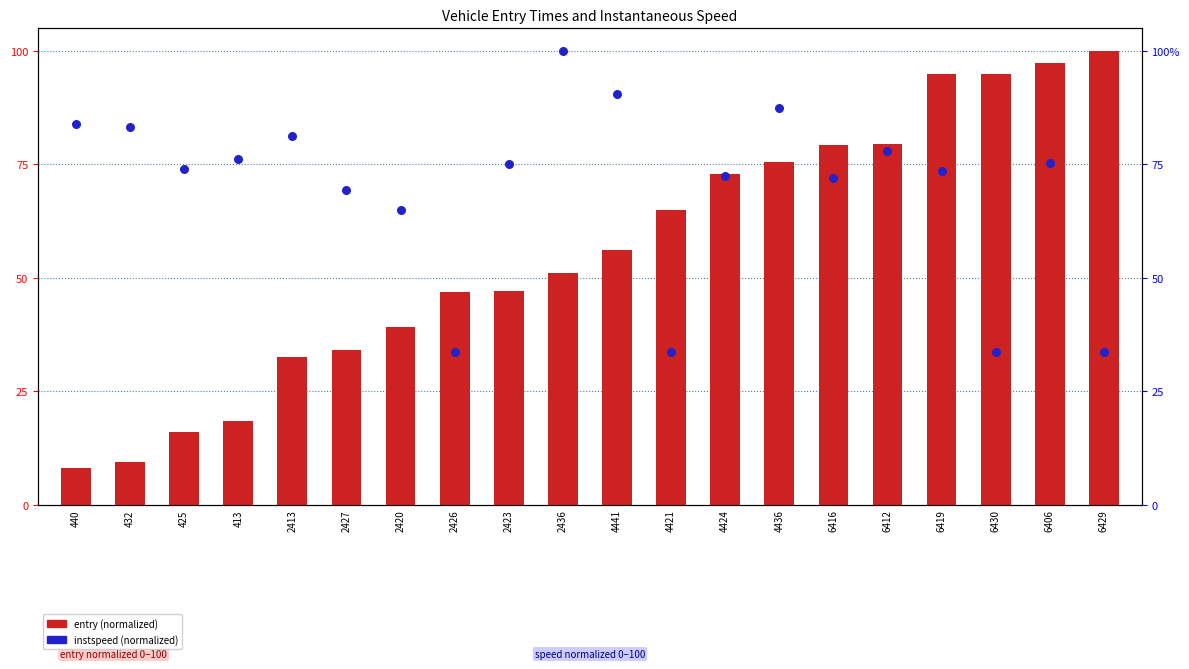

What are all the series names shown in the legend?

entry (normalized), instspeed (normalized)